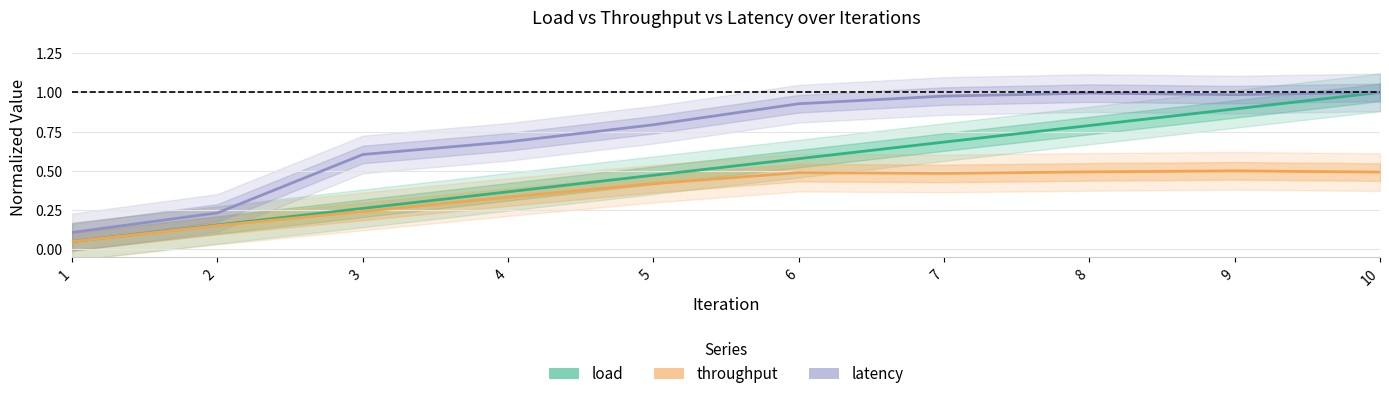

What is the spread (max minus min) of values at 4?

0.4